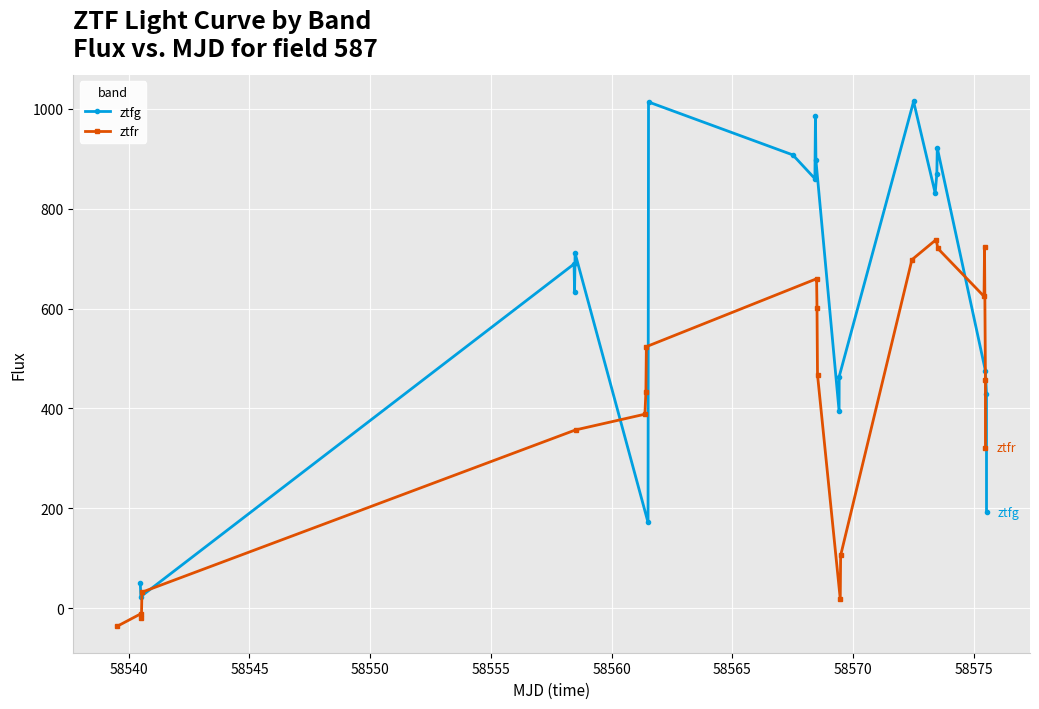

Reading right to left, transcribe all the data shown in this chart.

ztfg: 192.0	429.2	475.6	921.7	870.0	831.2	1014.6	463.8	395.0	896.5	985.6	860.1	907.6	1013.7	171.8	710.8	632.6	689.3	23.3	49.6
ztfr: 321.1	457.8	722.4	624.4	720.5	738.2	697.9	105.7	18.7	467.6	601.5	659.7	523.7	433.5	388.5	357.0	32.1	-19.2	-11.0	-36.5